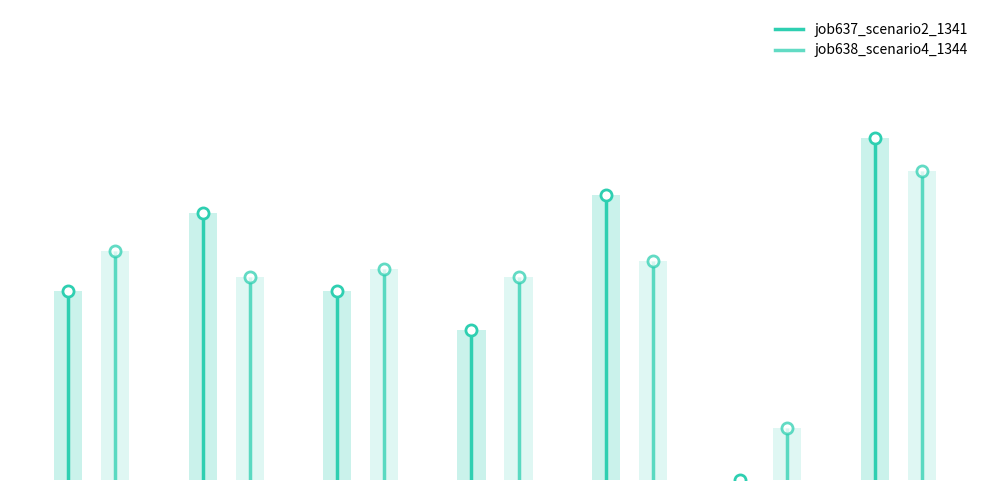

What is the difference between the highest and lowest values at B51?

0.1